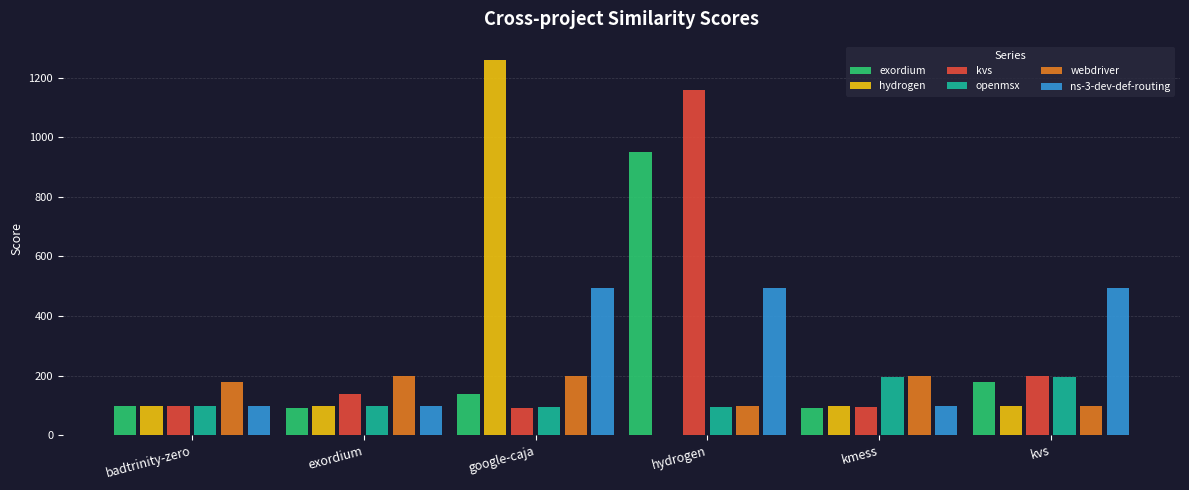

Which series has the largest range (max minus min)?

hydrogen